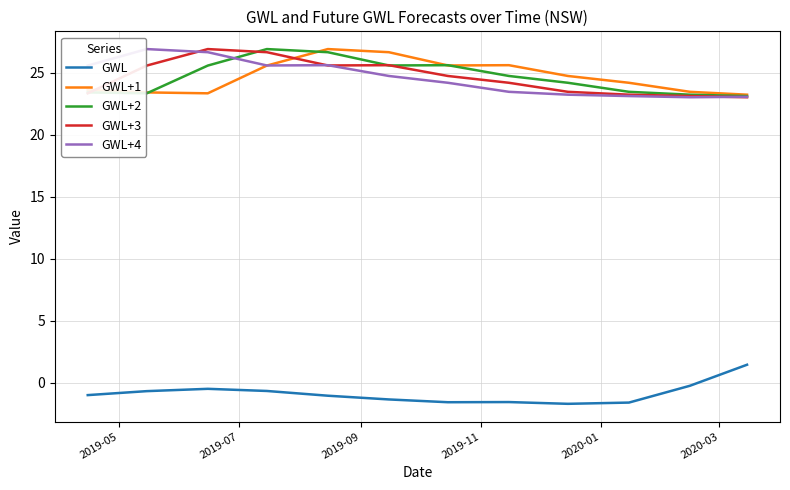

Does the chart display data point markers on the line(s)?

No